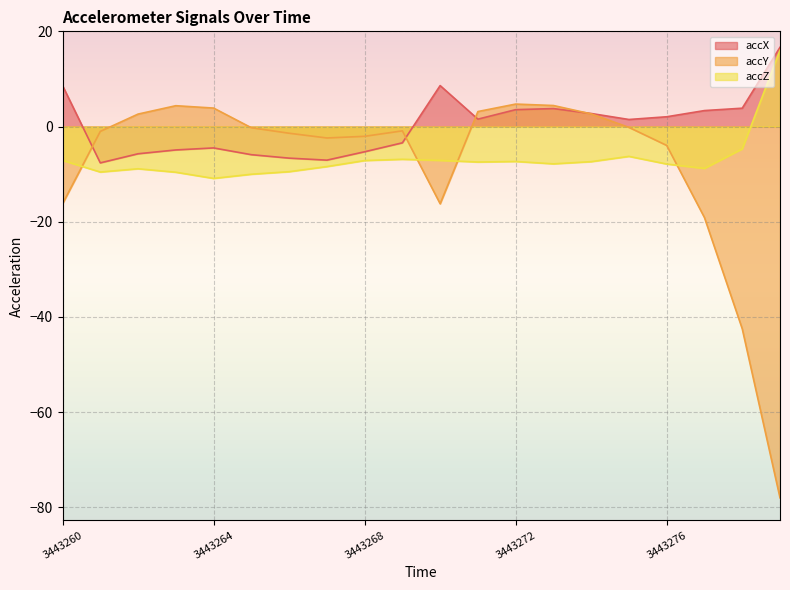

True or false: accX has more than 0 points higher than both neighbors.

True